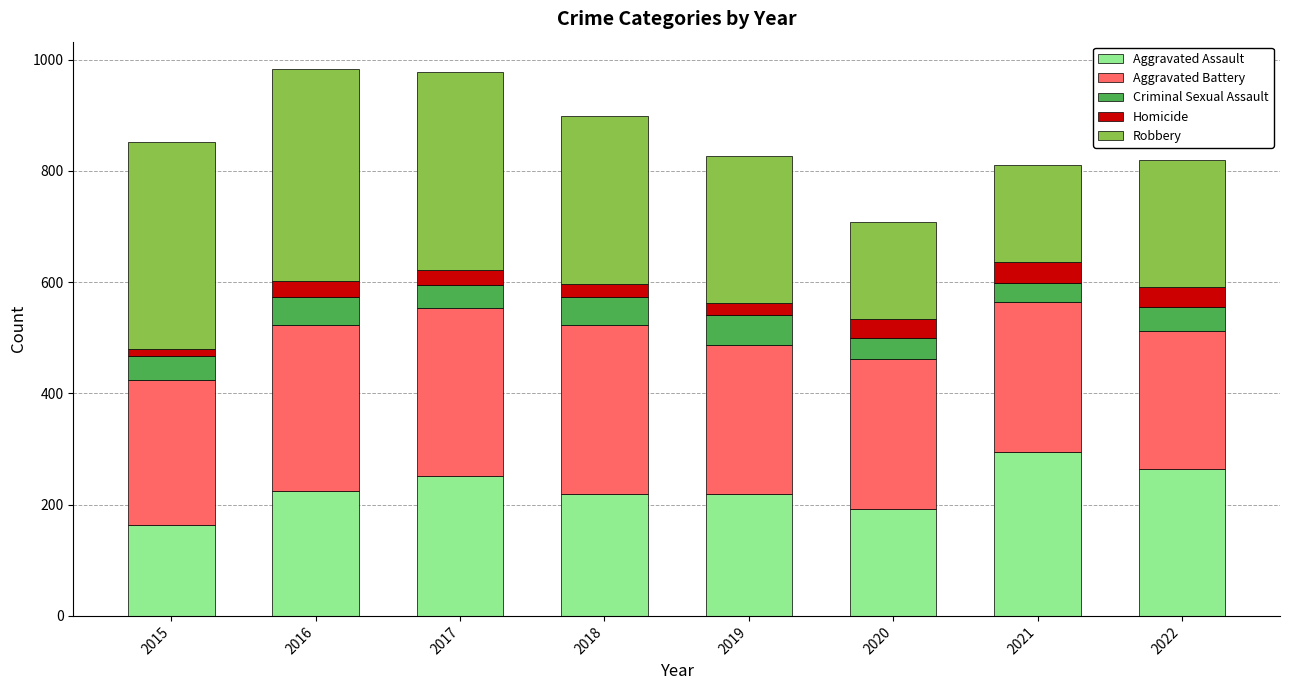

What is the highest value of the Aggravated Assault series?

295